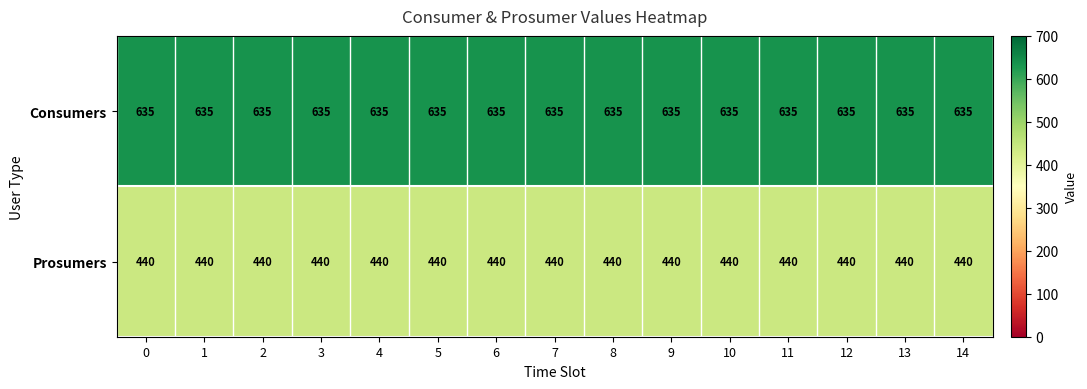

Rank the series by their maximum value, from highest to lowest.

Consumers, Prosumers